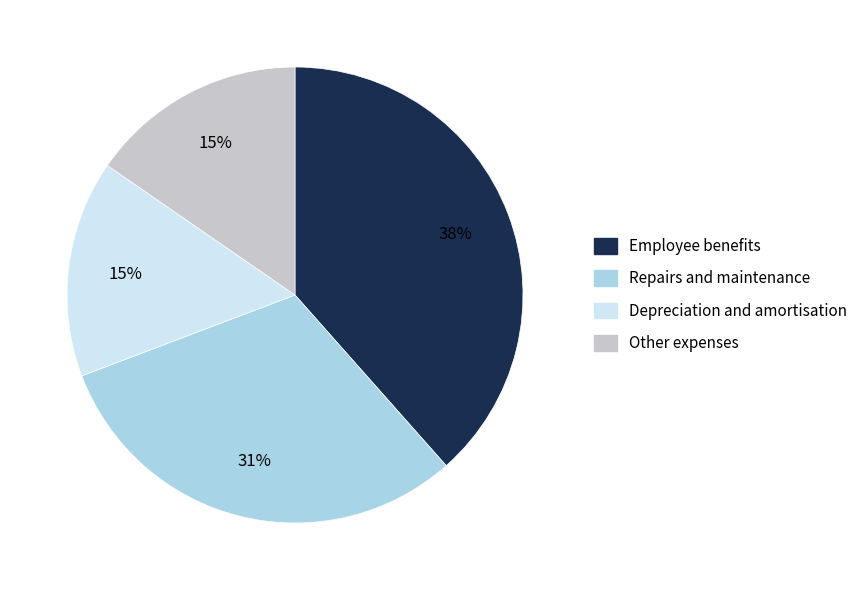

Do Repairs and maintenance and Other expenses together represent more than half of the pie?

No